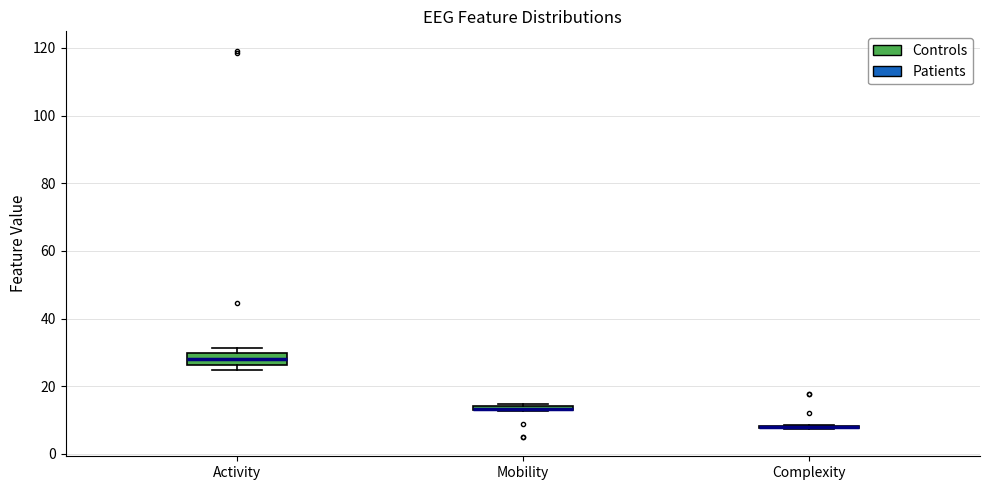

Where is the lower edge of the box for Mobility on the y-axis? The values are not printed on the chart, so give them approximately, as read against the axis.

12